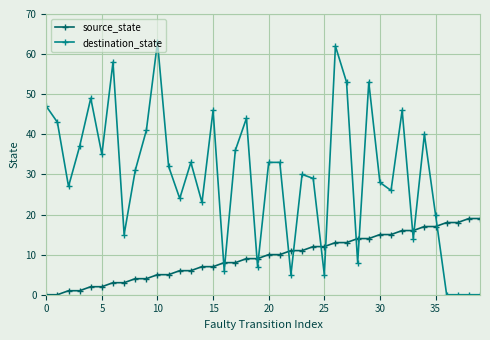

How many distinct data groups are displayed?

2